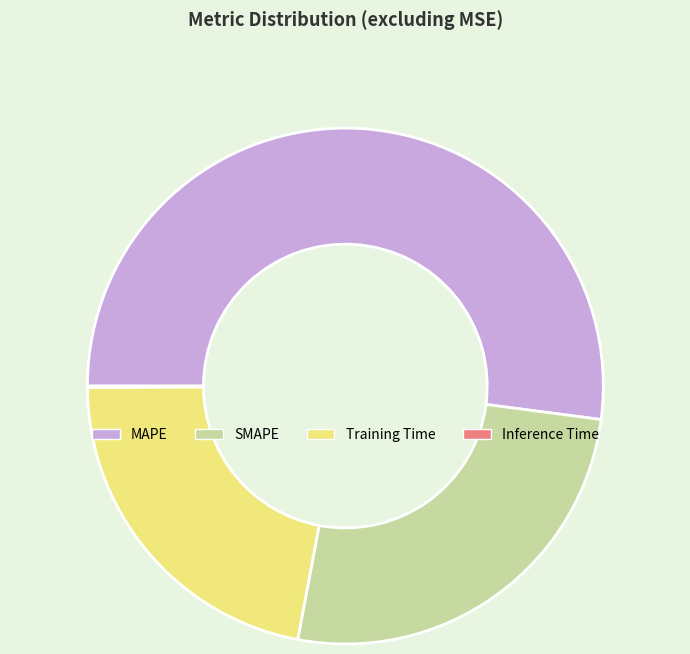

Do Training Time and SMAPE together represent more than half of the pie?

No